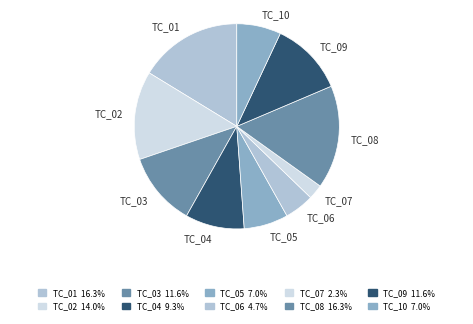

Approximately how many times larger is the value at TC_09 compared to TC_10?

1.7